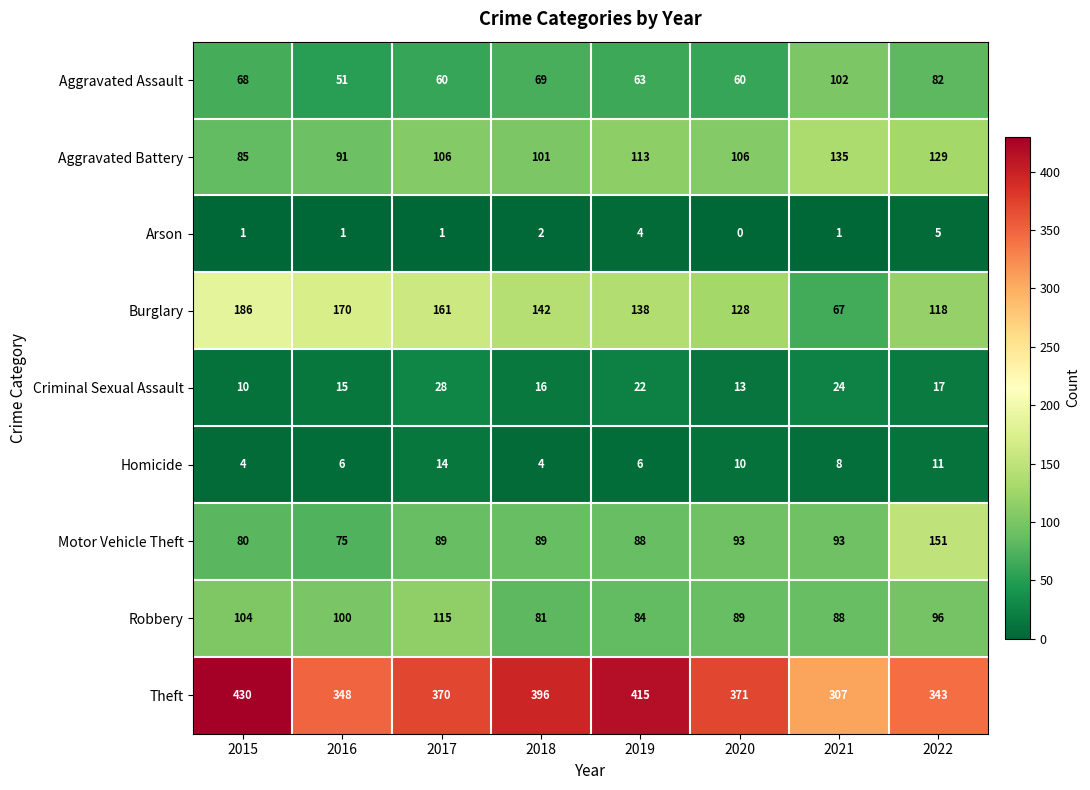

What value does the Robbery series have at 2020?

89